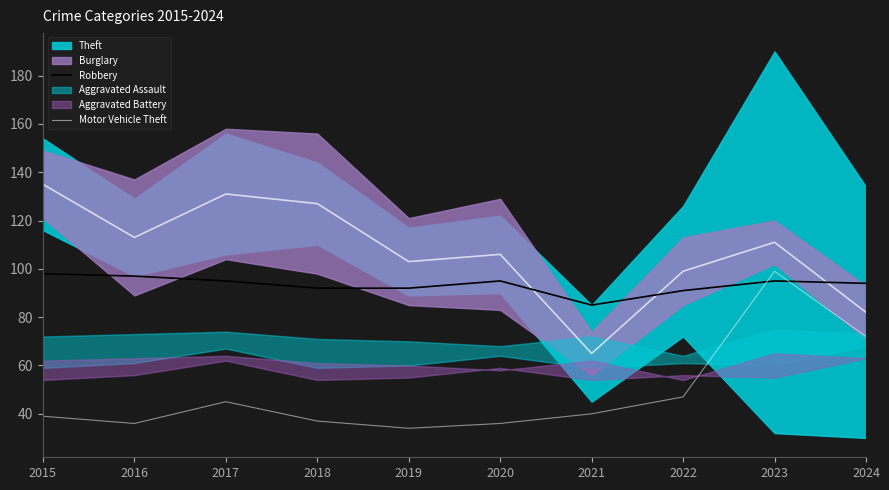

Does the chart display data point markers on the line(s)?

No